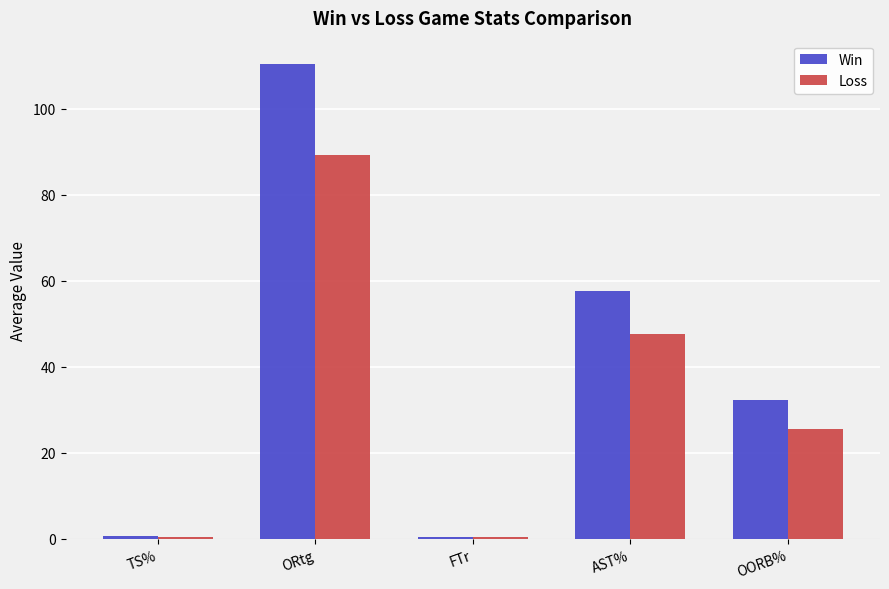

What is the average value of the Win series?

40.3